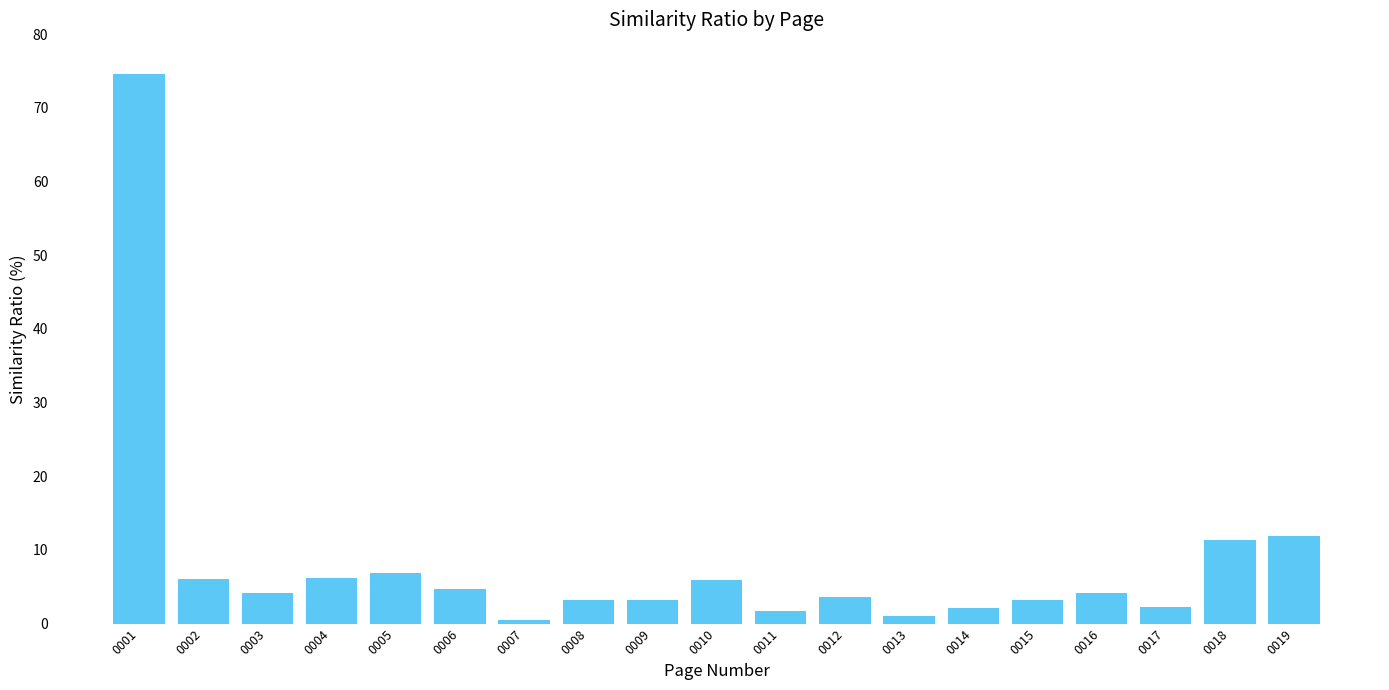

What is the greatest value displayed?

74.6